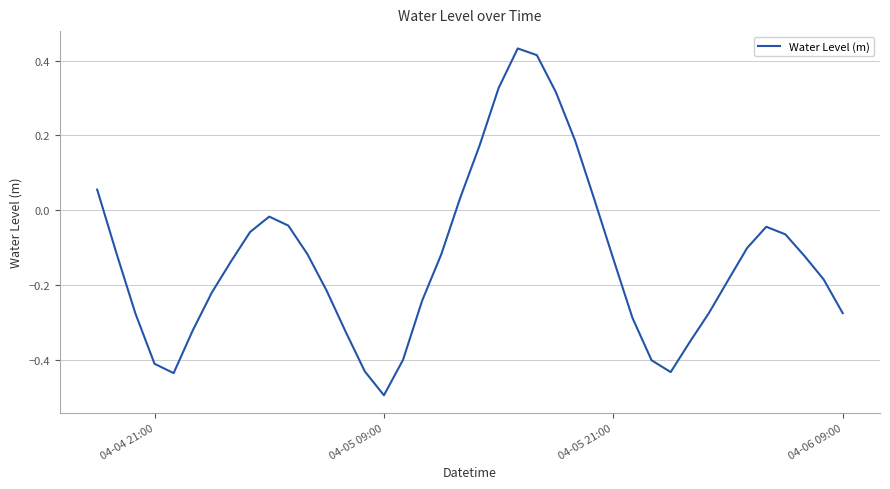

What is the smallest value displayed?

-0.5